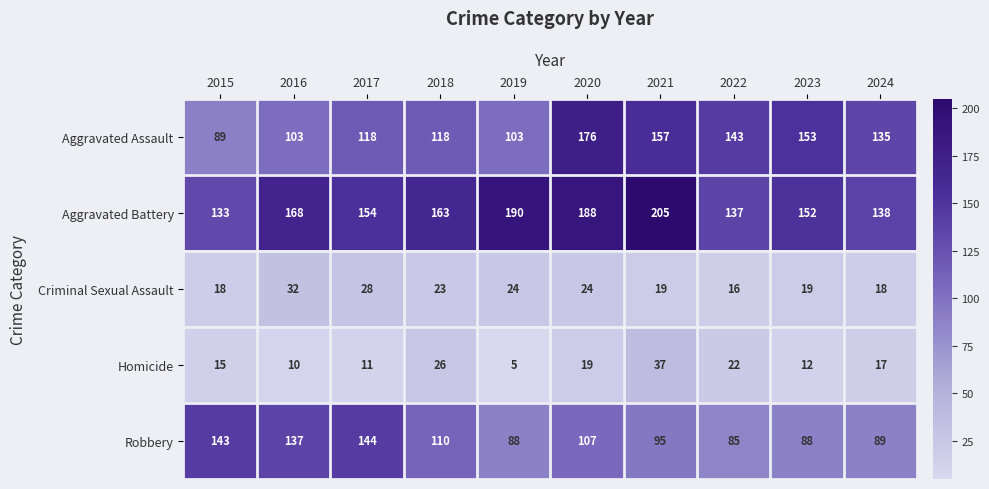

What is the difference between the highest and lowest values at 2024?

121